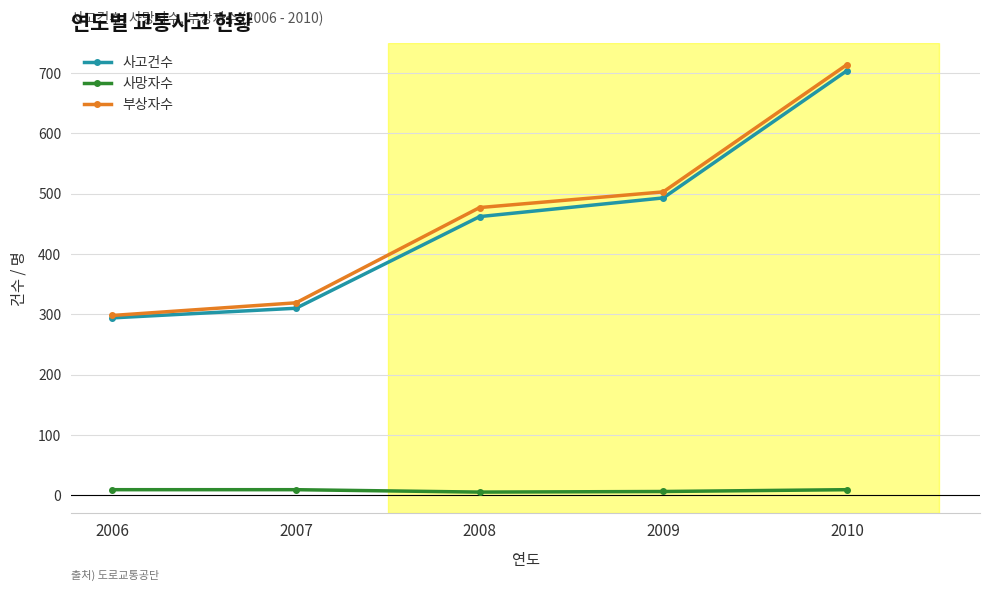

List the series in order of their peak value, lowest first.

사망자수, 사고건수, 부상자수